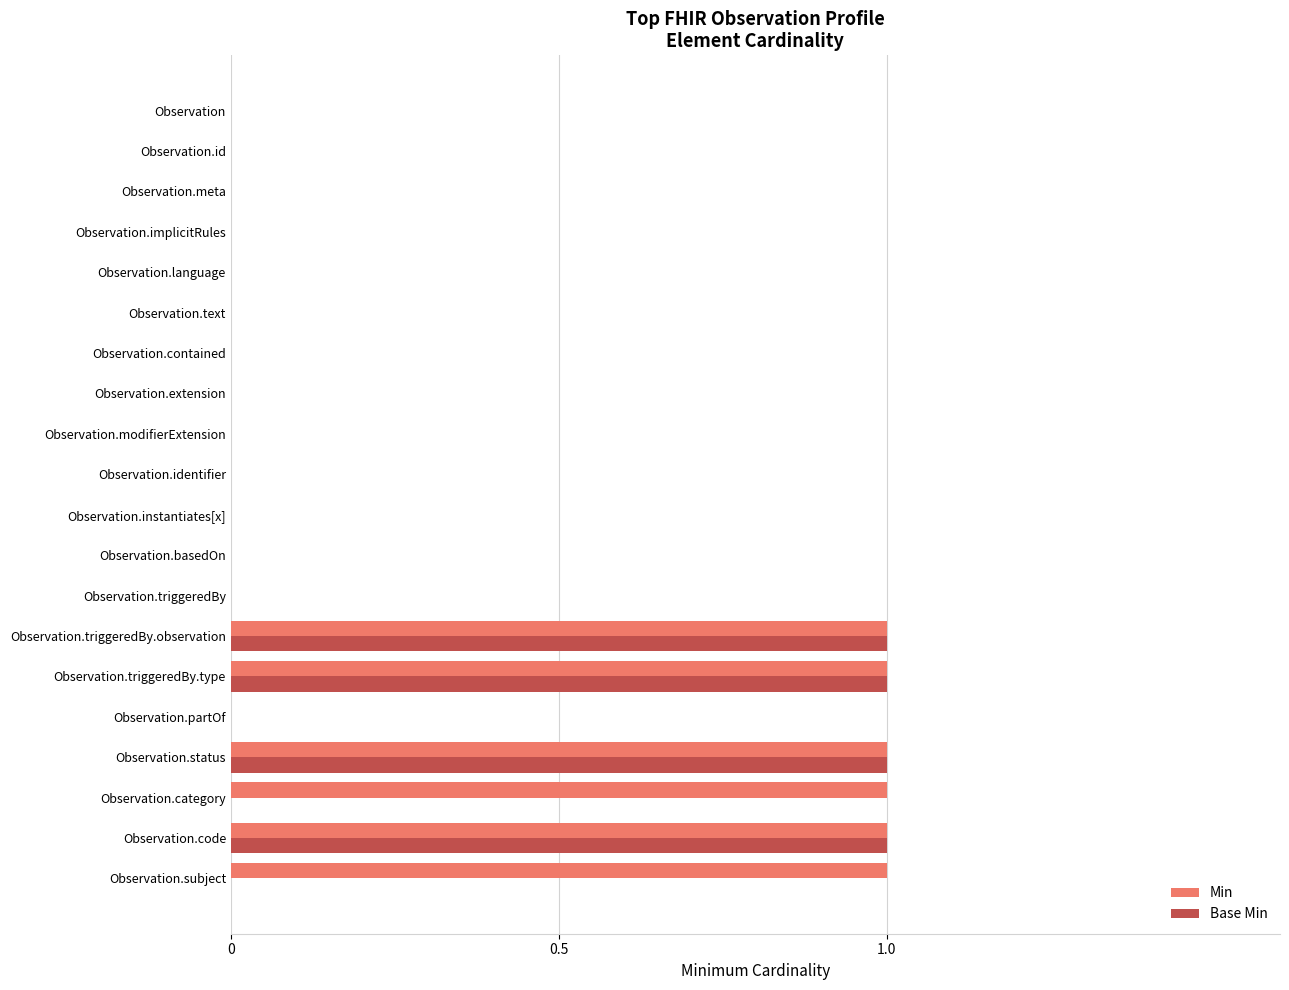

Which series has the largest total across all categories?

Min